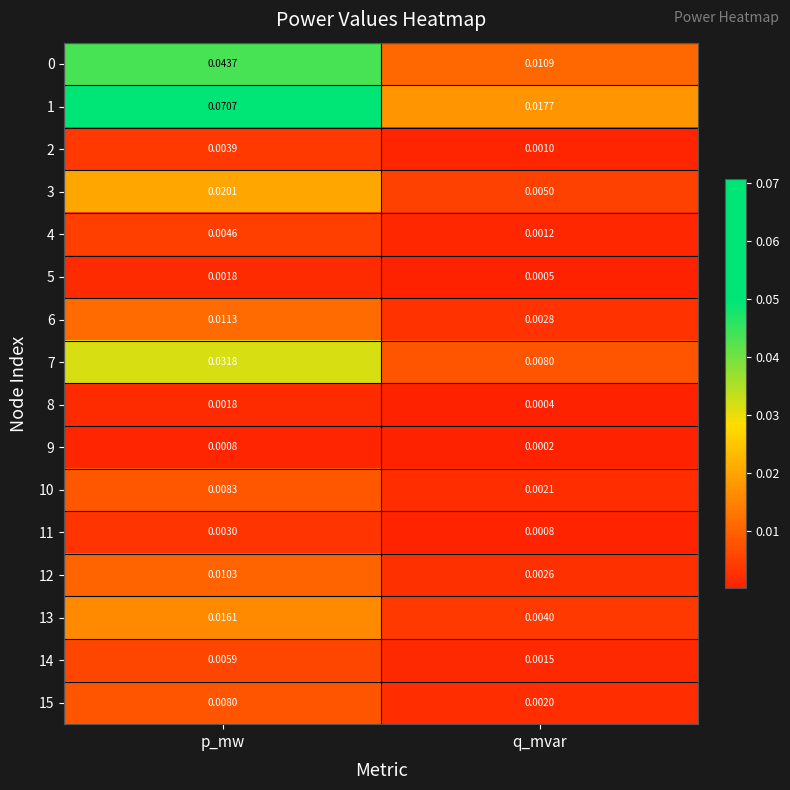

What is the total value across all series at p_mw?

0.2